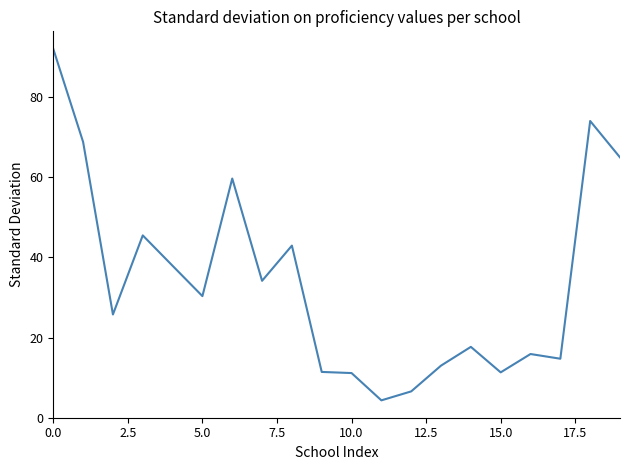

What is the minimum value shown in the chart?

4.3